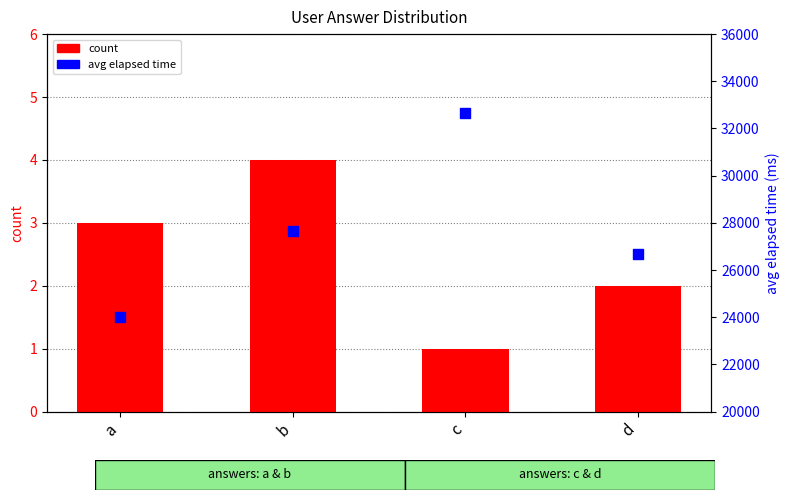

What are all the series names shown in the legend?

count, avg elapsed time